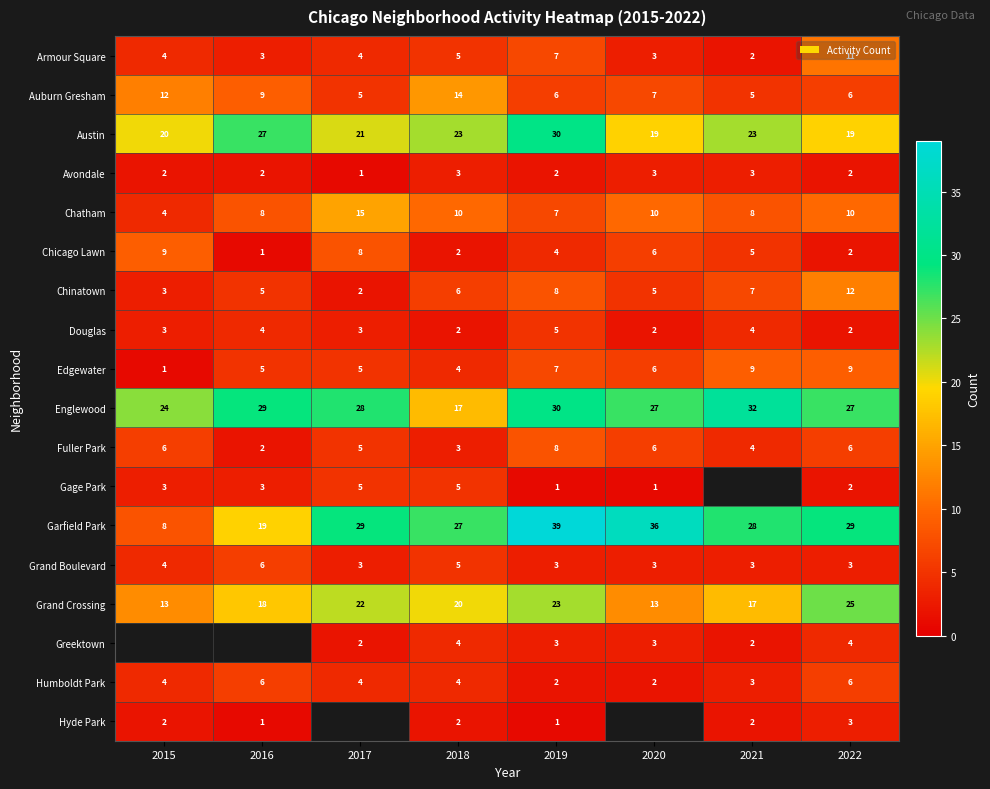

What value does the Grand Crossing series have at 2020, to the nearest 5?

15